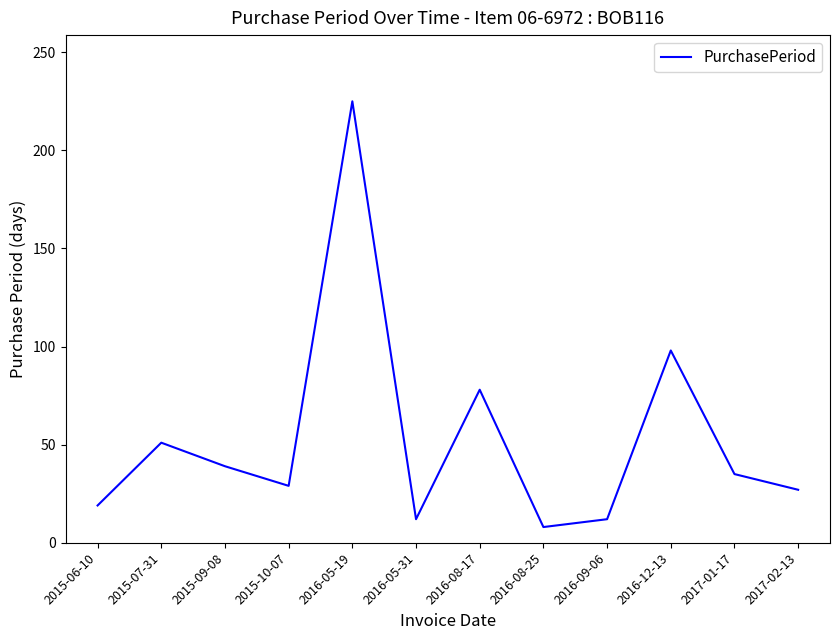

What is the ratio of the value at 2015-10-07 to the value at 2016-05-31?

2.4